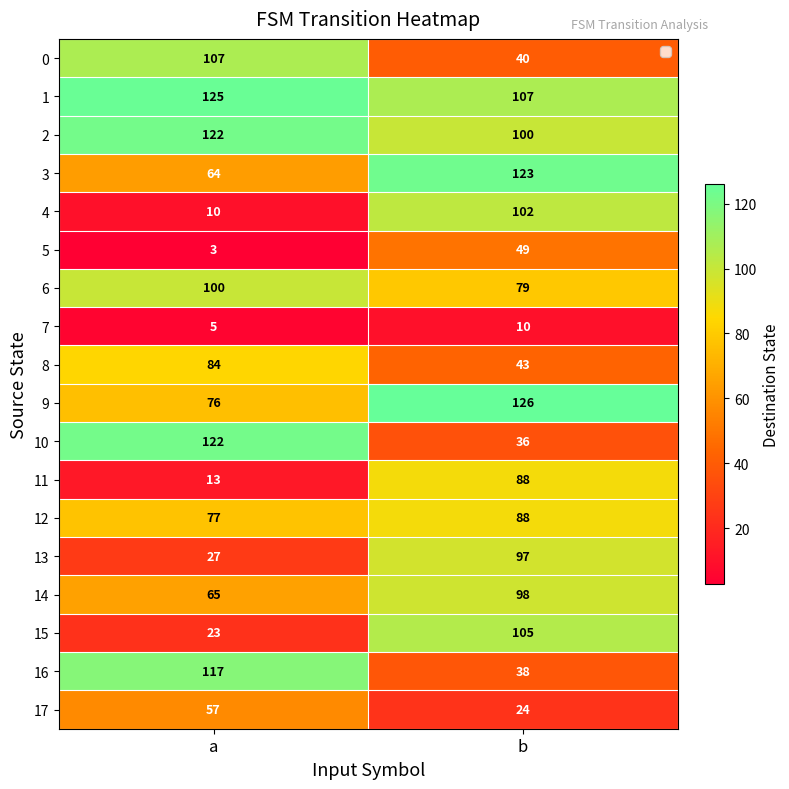

Is it true that 1 equals 107 at b?

True